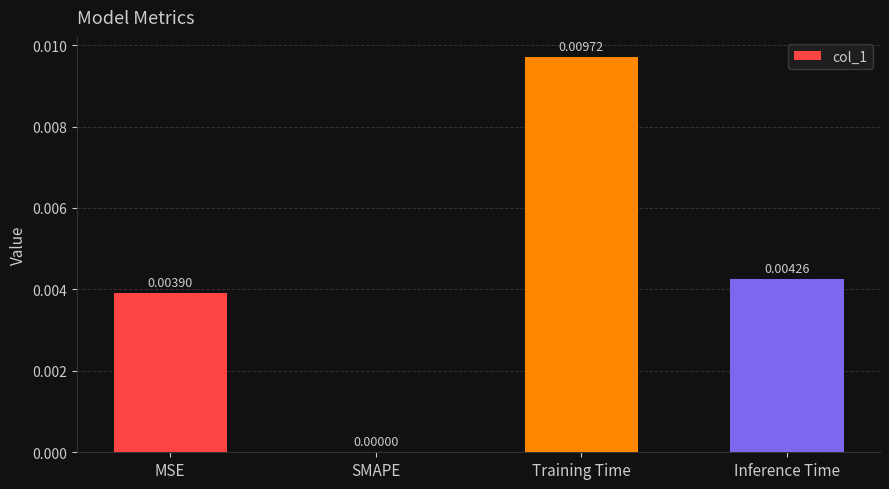

Count the number of categories in the chart.

4